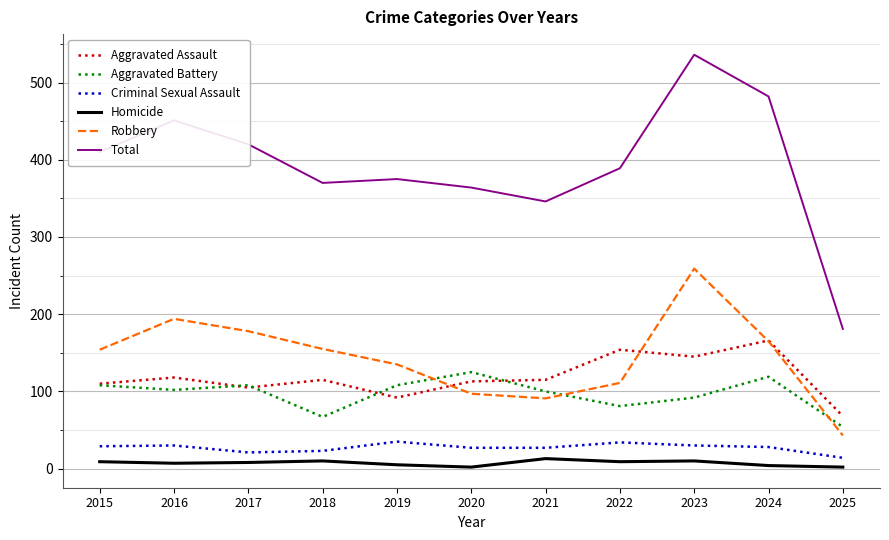

What is the spread (max minus min) of values at 2015?

401